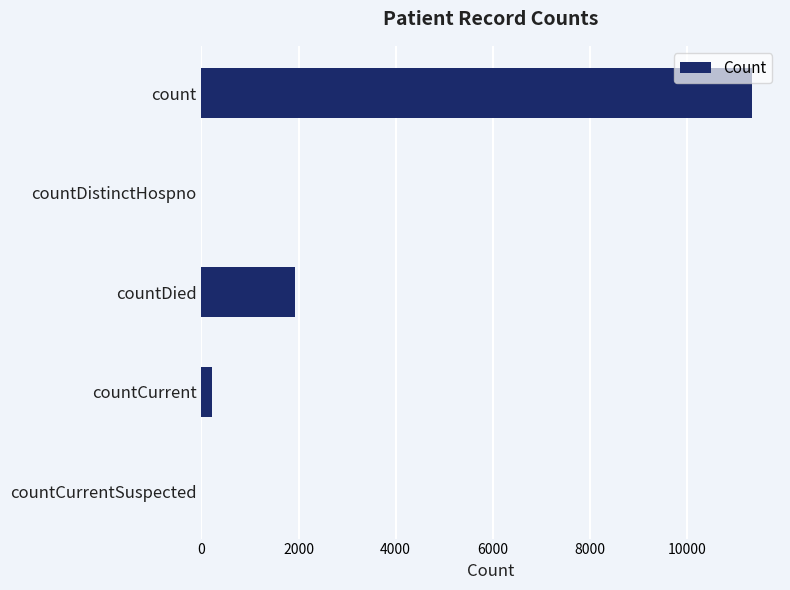

Where is the data nearest to the value 5678?

countDied